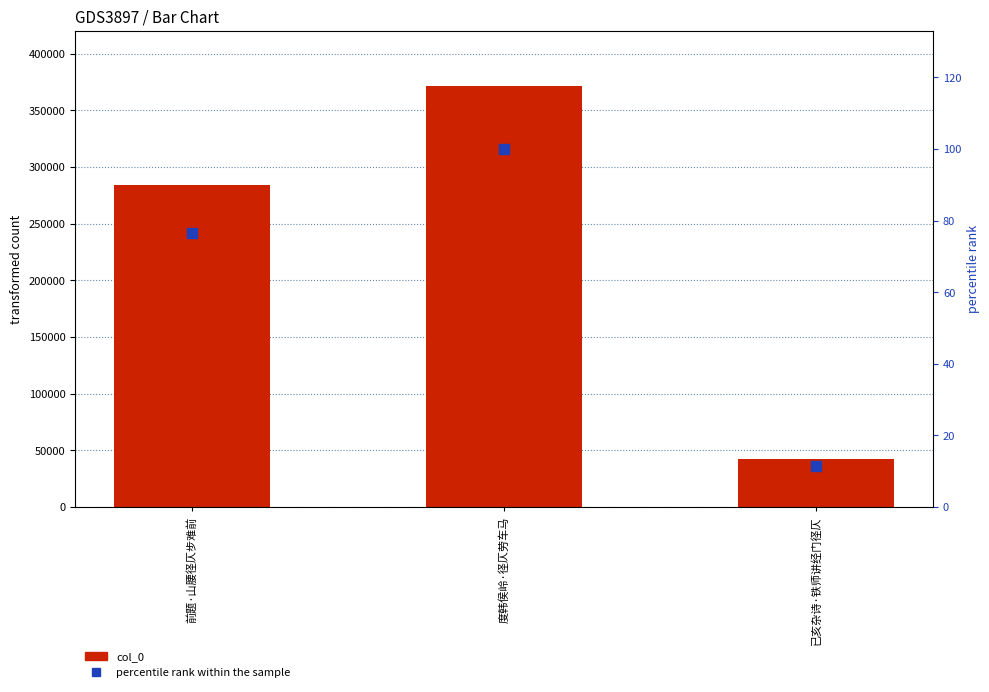

Which series contains the lowest Y value?

percentile rank within the sample